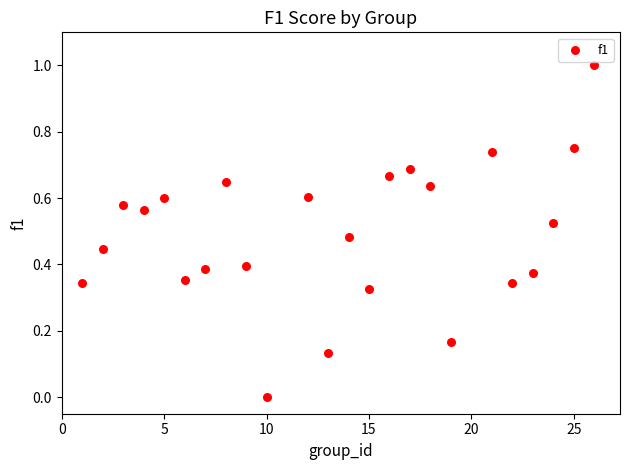

What is the range of X values (max minus min)?

25.0